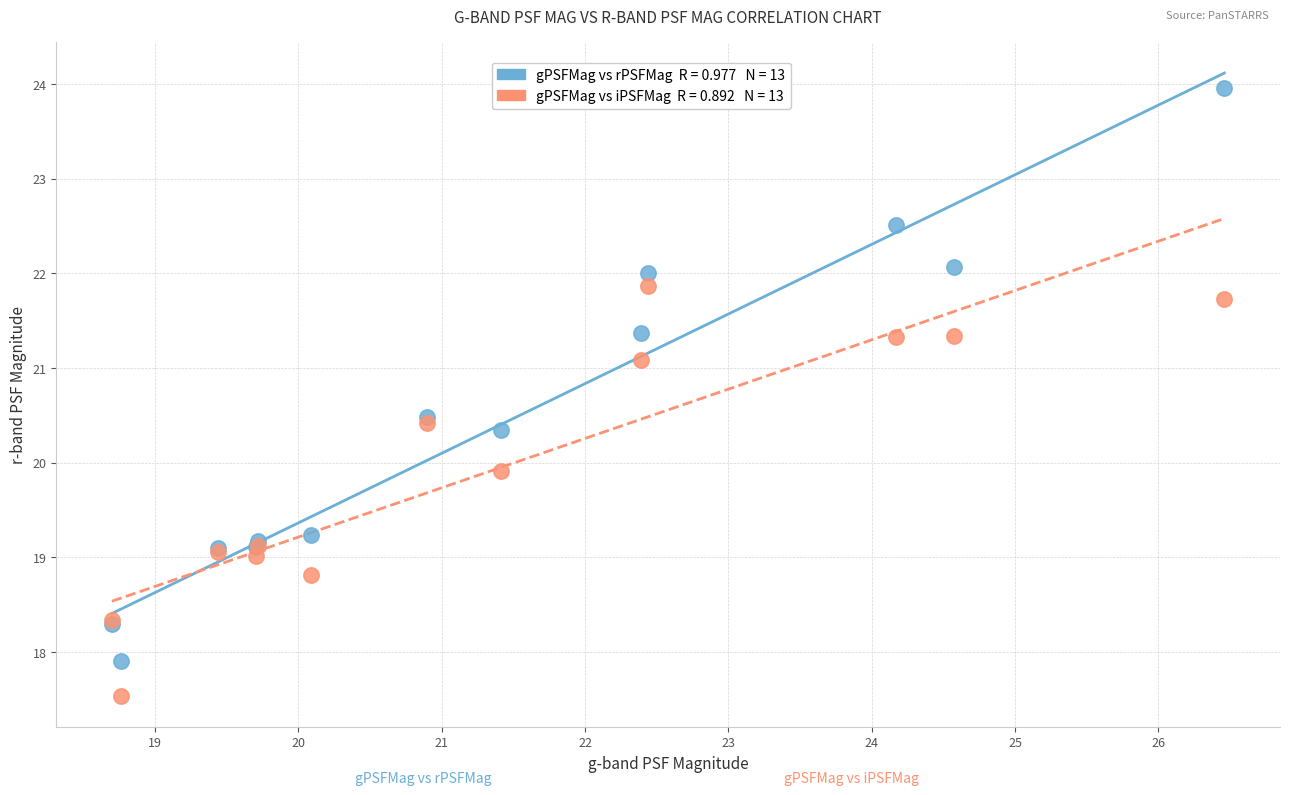

Across all series, what Y value is closest to 20?

19.9